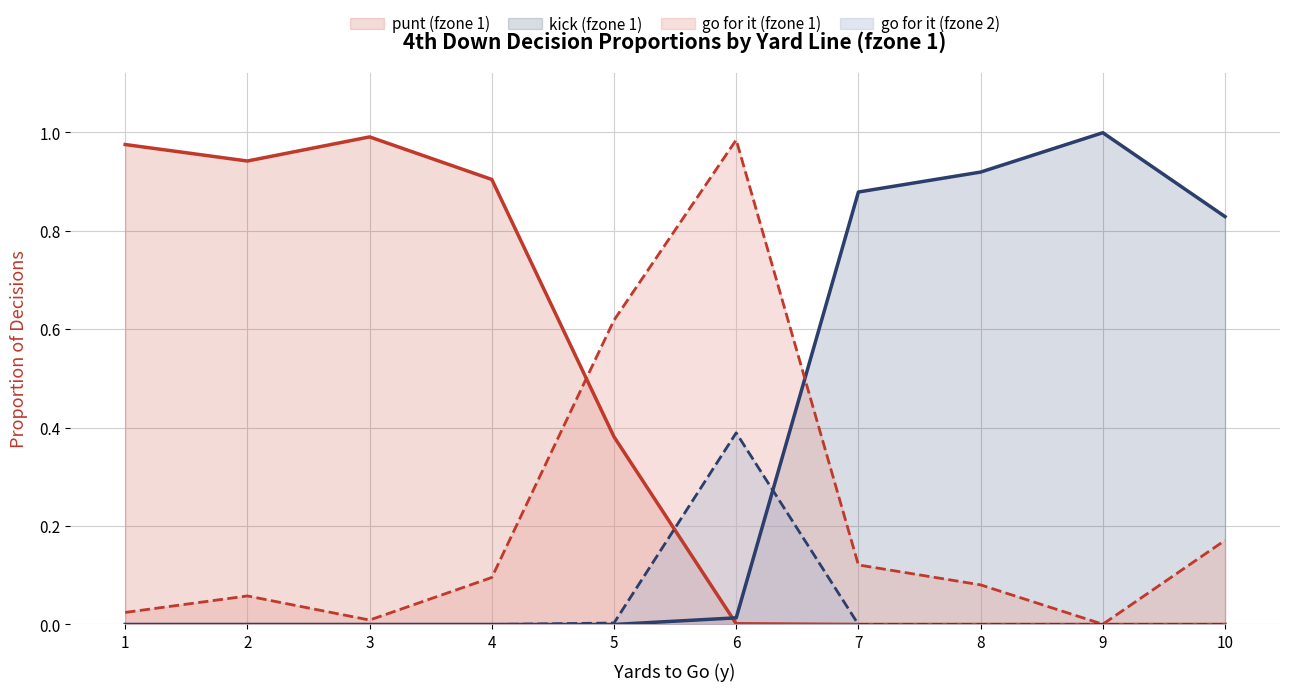

True or false: gofor_fzone1 and gofor_fzone2 cross at least once.

False